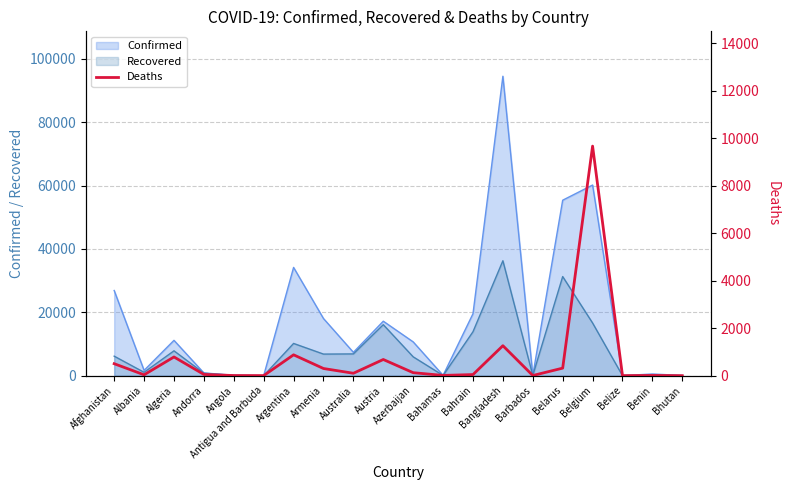

What is the approximate value at Angola?

6